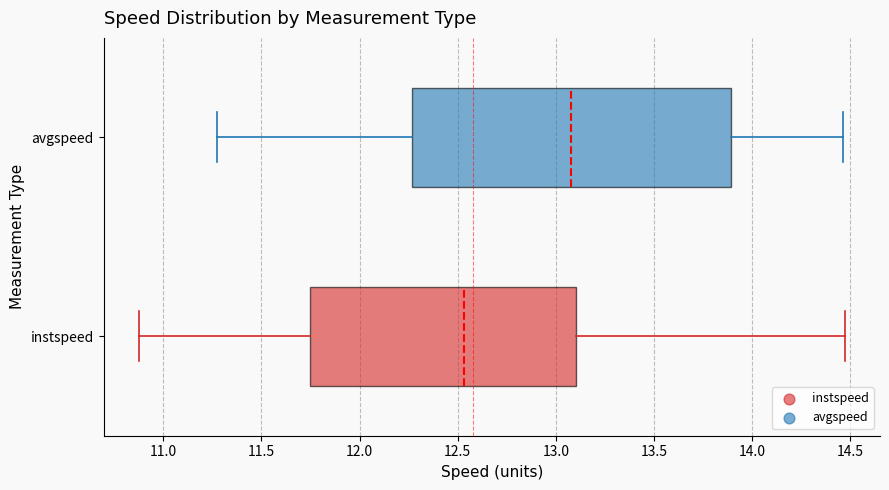

Which box has the furthest to the left median line?

instspeed